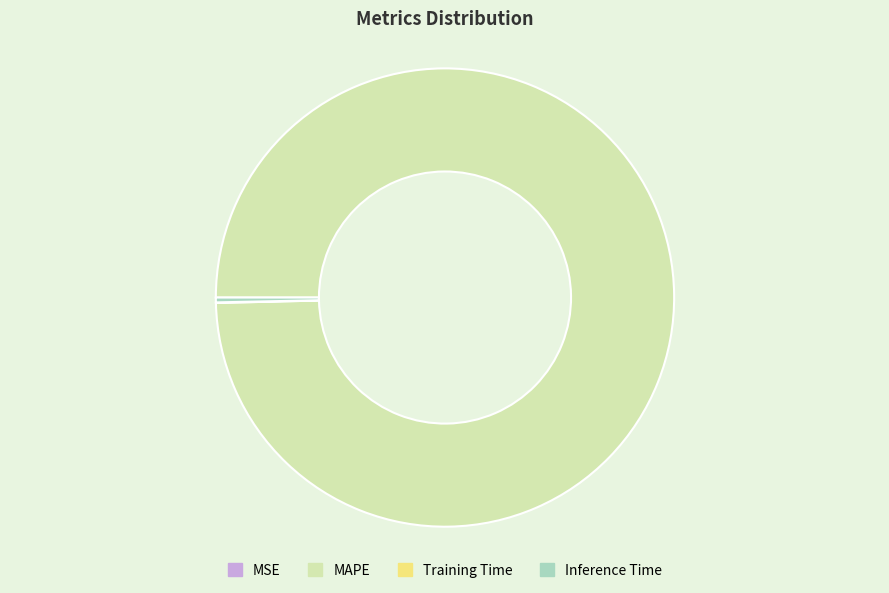

Which slice is the largest?

MAPE